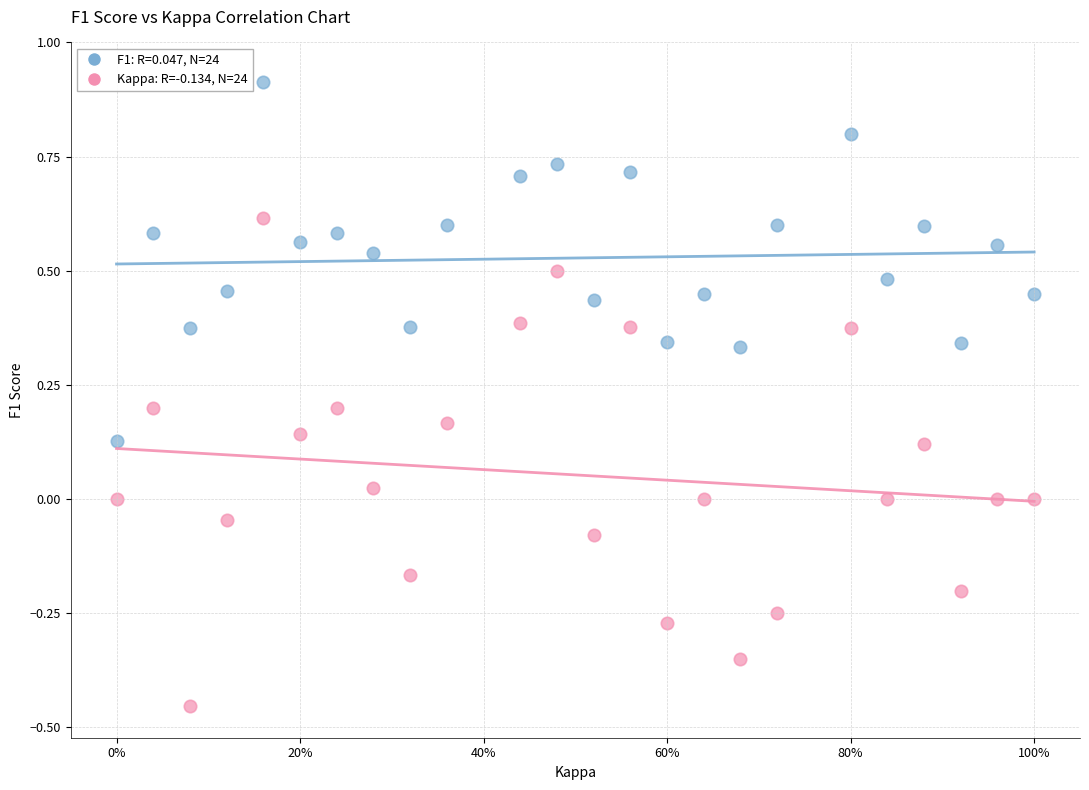

Across all data points, what is the range of X values (max minus min)?

1.0